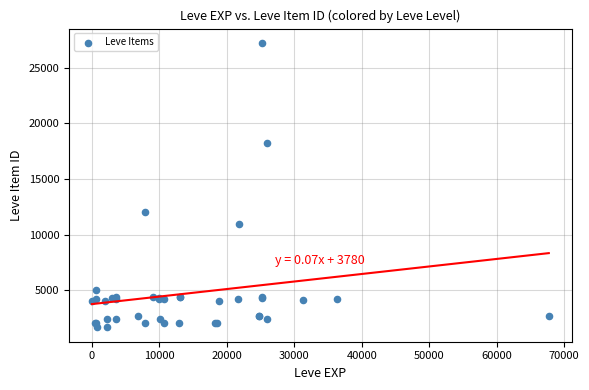

What Y value in the scatter plot is closest to 14448?

12018